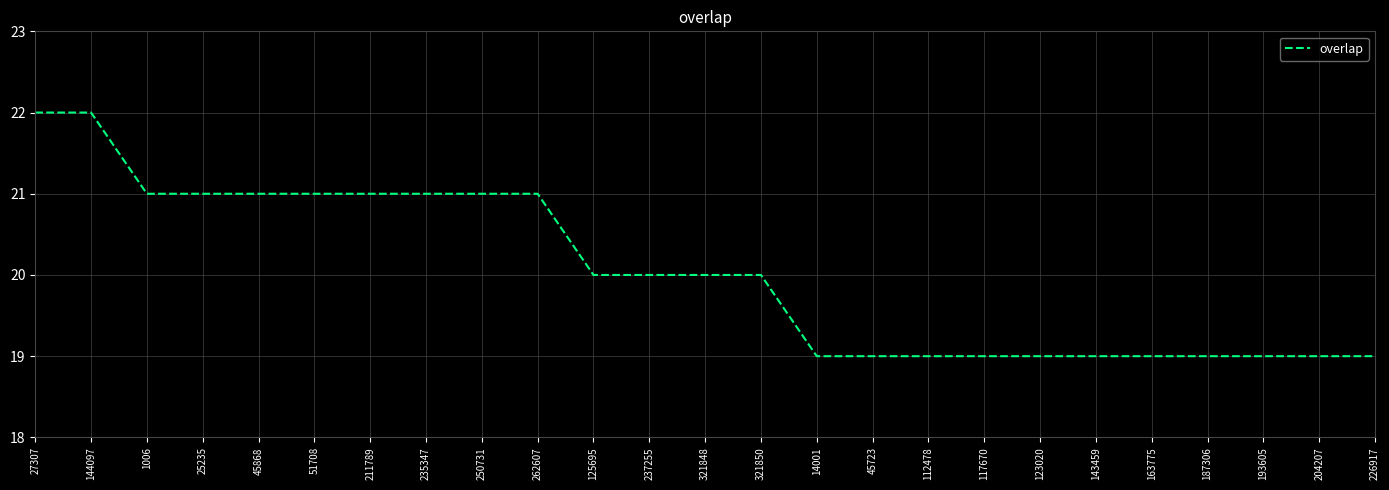

Count the number of data series in this chart.

1